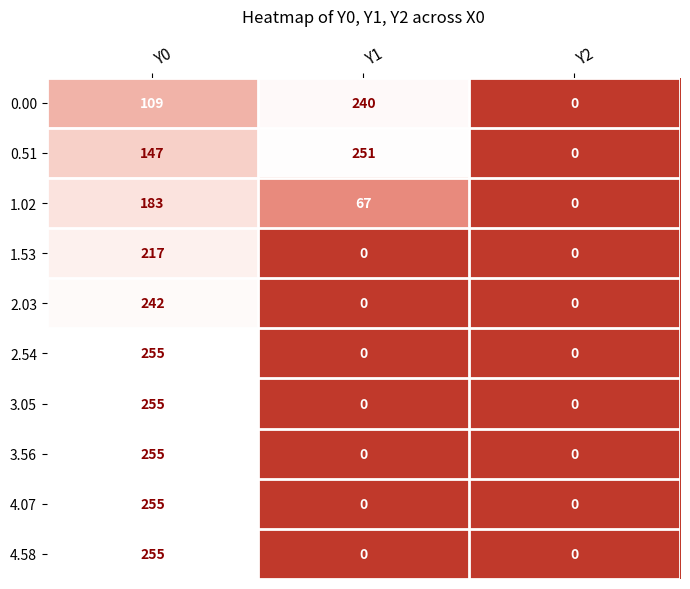

What is the total value across all series at Y1?

558